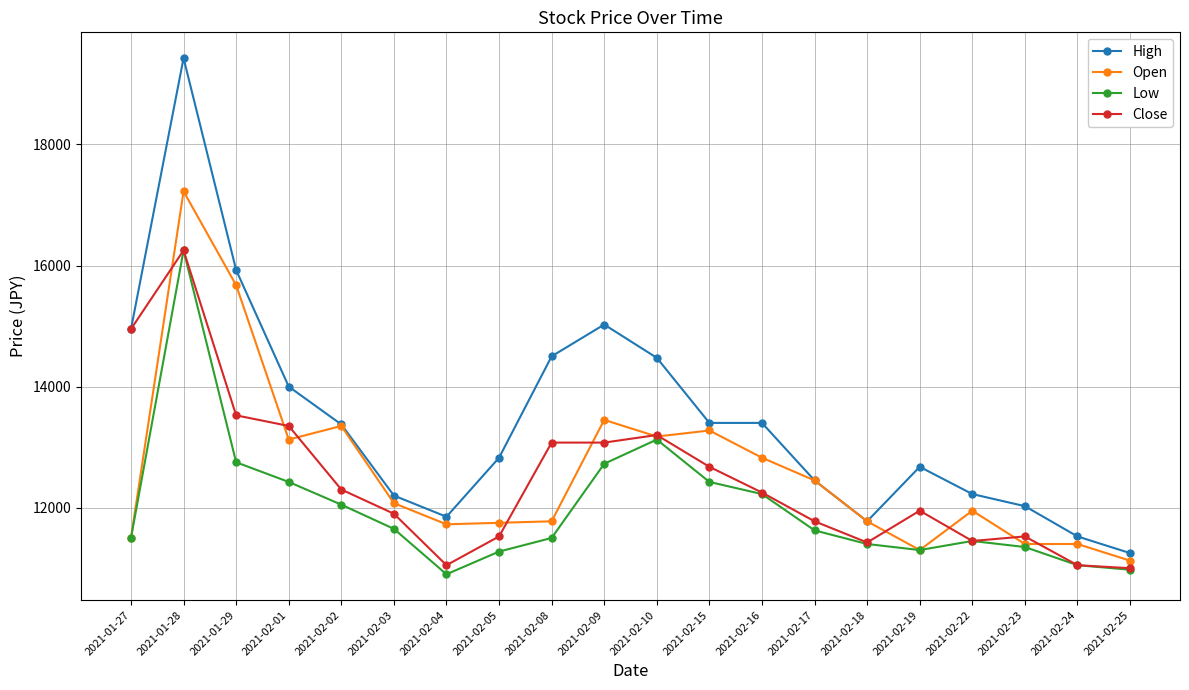

Between 2021-02-01 and 2021-02-25, which series saw the biggest shift?

High